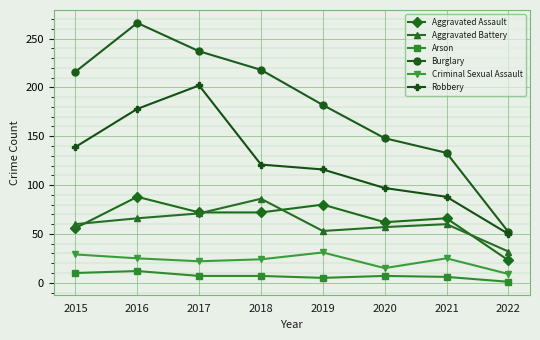

Which series has the largest range (max minus min)?

Burglary